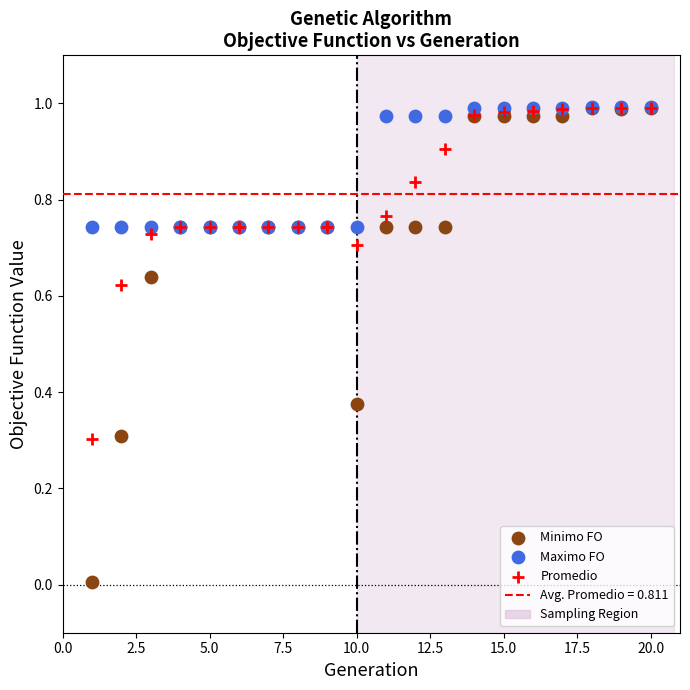

Which series contains the lowest Y value?

Minimo FO